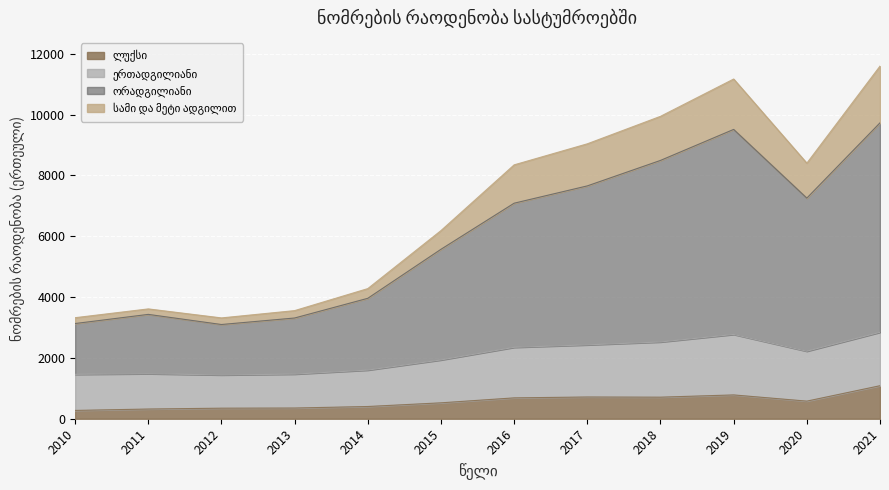

What is the sum of all ლუქსი values?

6774